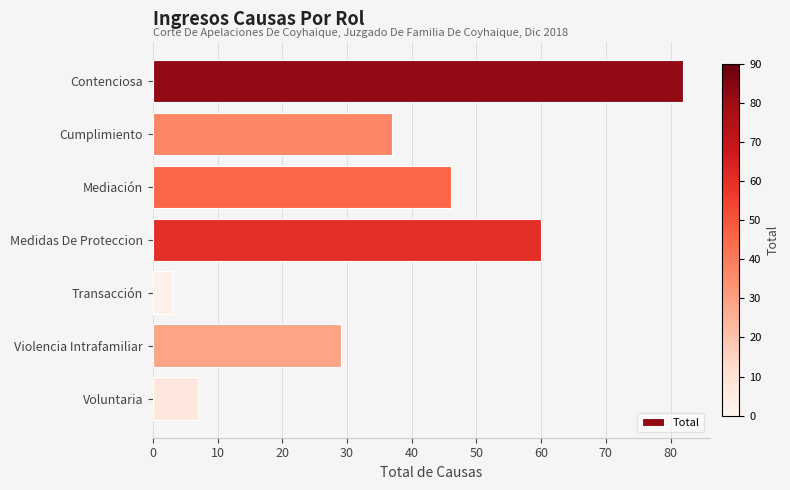

Which label corresponds to the smallest value in the chart?

Transacción